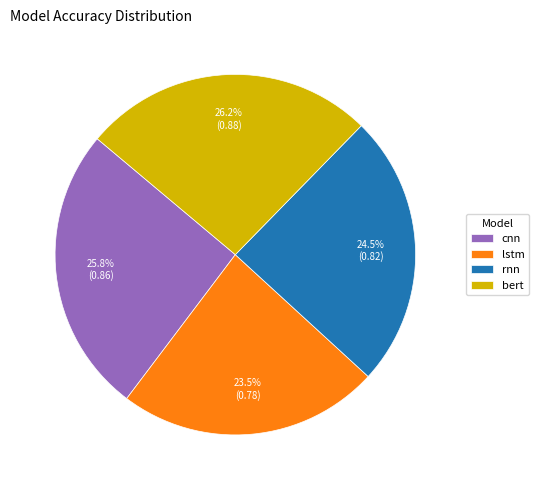

Which category has the smallest portion of the pie?

lstm